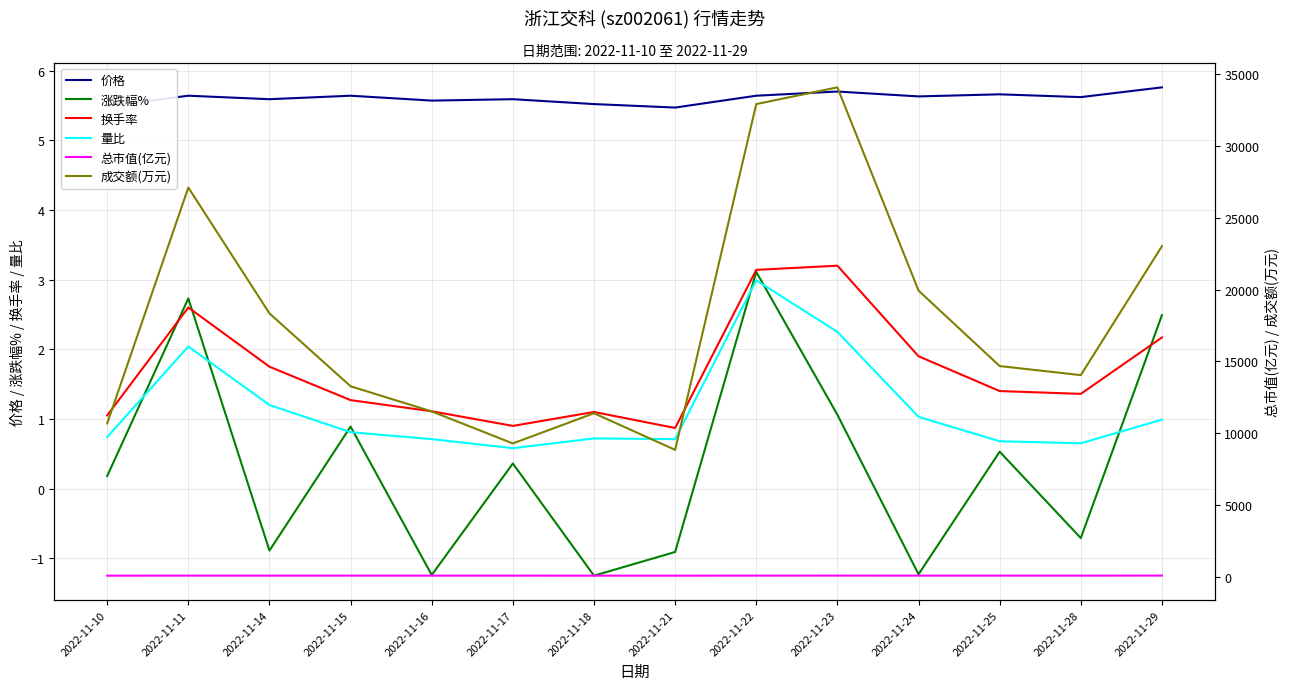

What is the highest value of the 换手率 series?

3.2